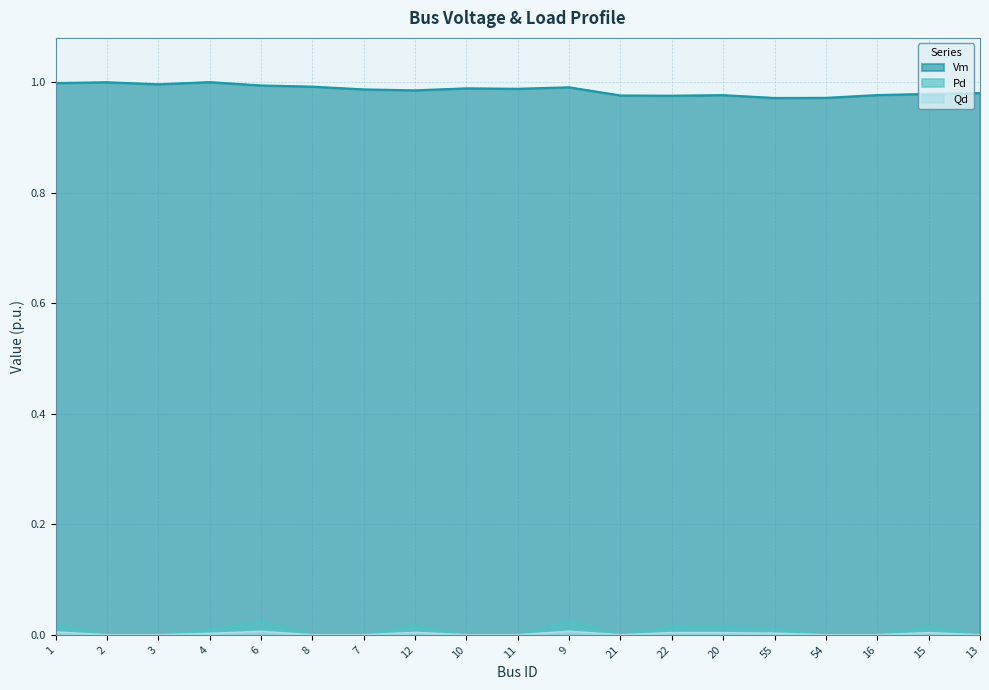

At which category is the sum across all series the highest?

6